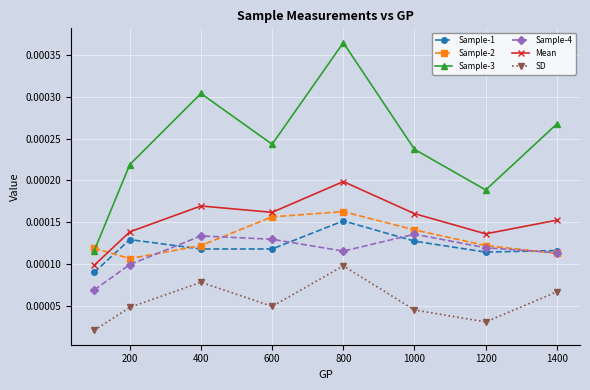

True or false: Sample-3 and Sample-4 intersect in this chart.

False